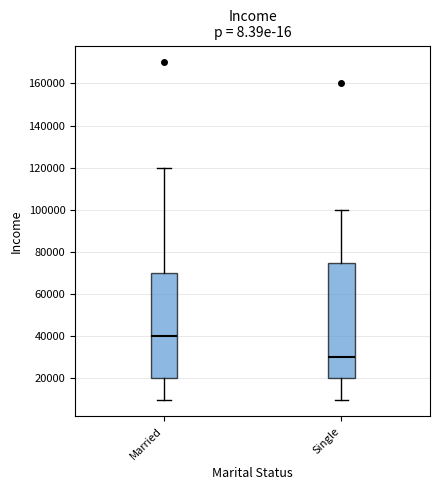

Reading left to right, transcribe this box plot: for each box, give where its median line is, the range the box spans, and where its two whiskers end, as read against the y-axis. The values are not printed on the chart, so give them approximately, as read against the axis.

Married: median 40000, box 20000 to 70000, whiskers 10000 to 120000
Single: median 30000, box 20000 to 76000, whiskers 10000 to 100000